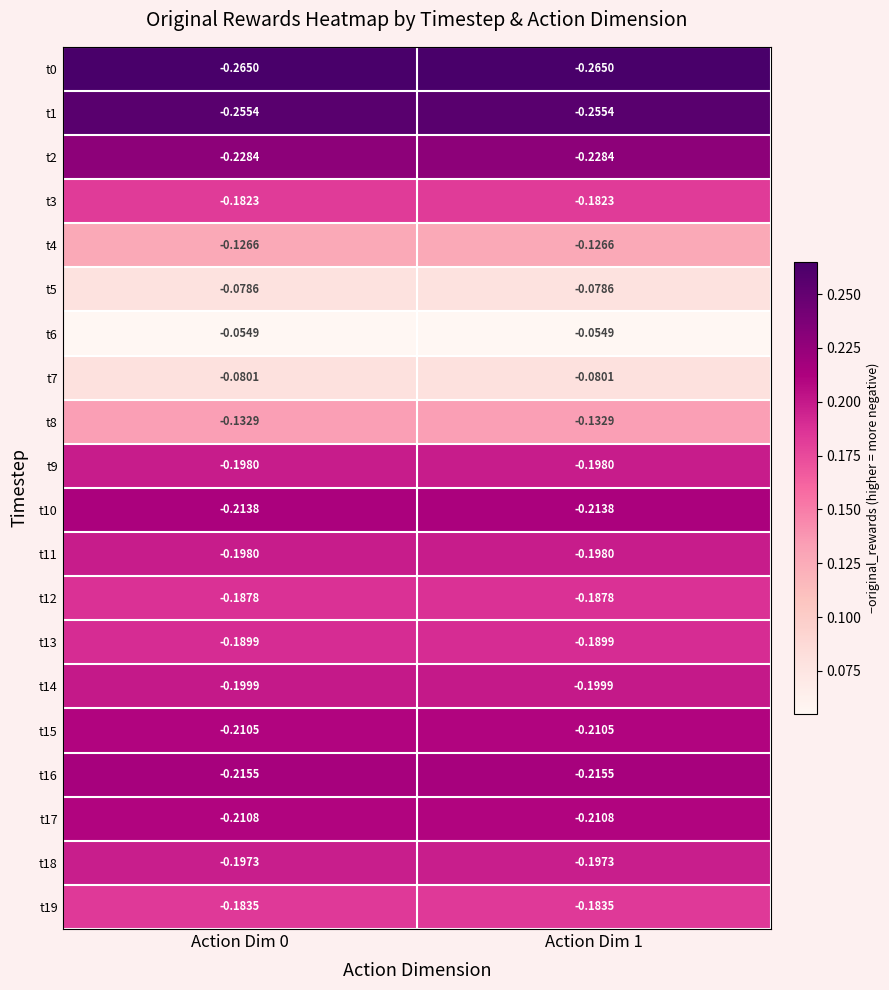

Is the value of t5 at Action Dim 0 greater than the value of t8 at Action Dim 0?

Yes